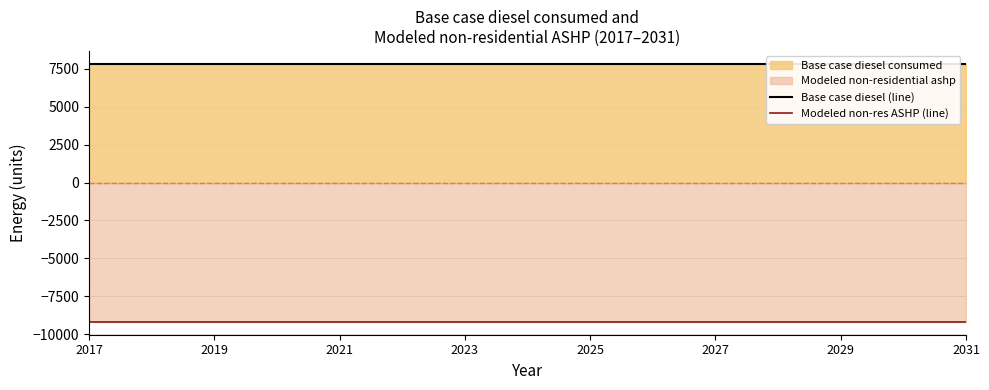

Reading left to right, extract all data points from this chart.

Base case diesel (line): 7814.8	7814.8	7814.8	7814.8	7814.8	7814.8	7814.8	7814.8	7814.8	7814.8	7814.8	7814.8	7814.8	7814.8	7814.8
Modeled non-res ASHP (line): -9173.9	-9173.9	-9173.9	-9173.9	-9173.9	-9173.9	-9173.9	-9173.9	-9173.9	-9173.9	-9173.9	-9173.9	-9173.9	-9173.9	-9173.9